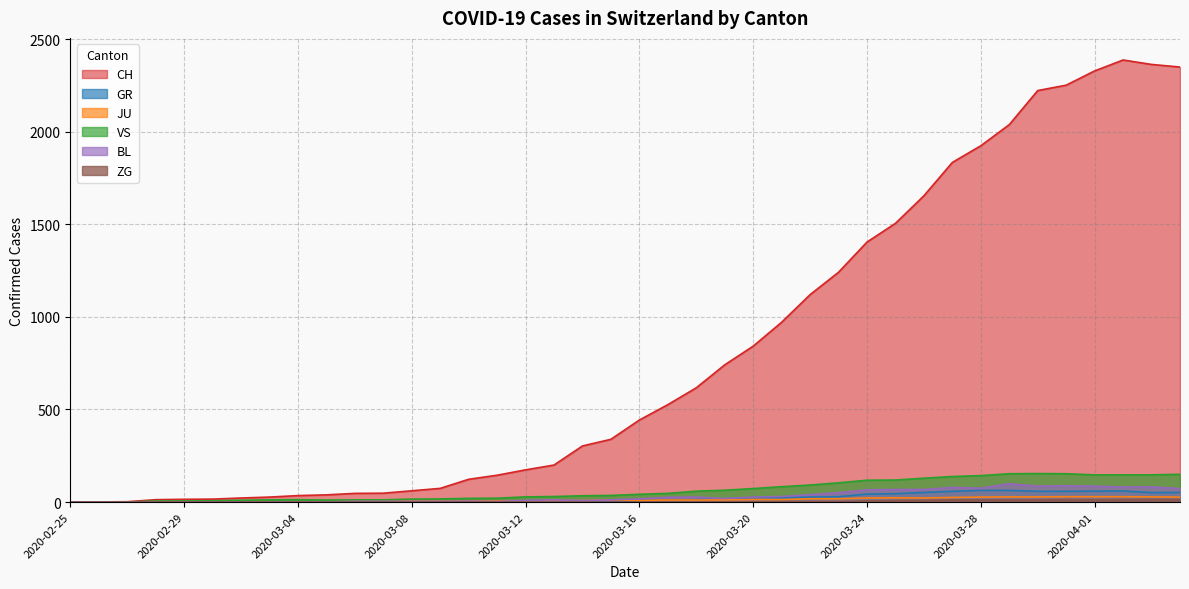

Which has a higher value, 2020-03-14 or 2020-04-01?

2020-04-01